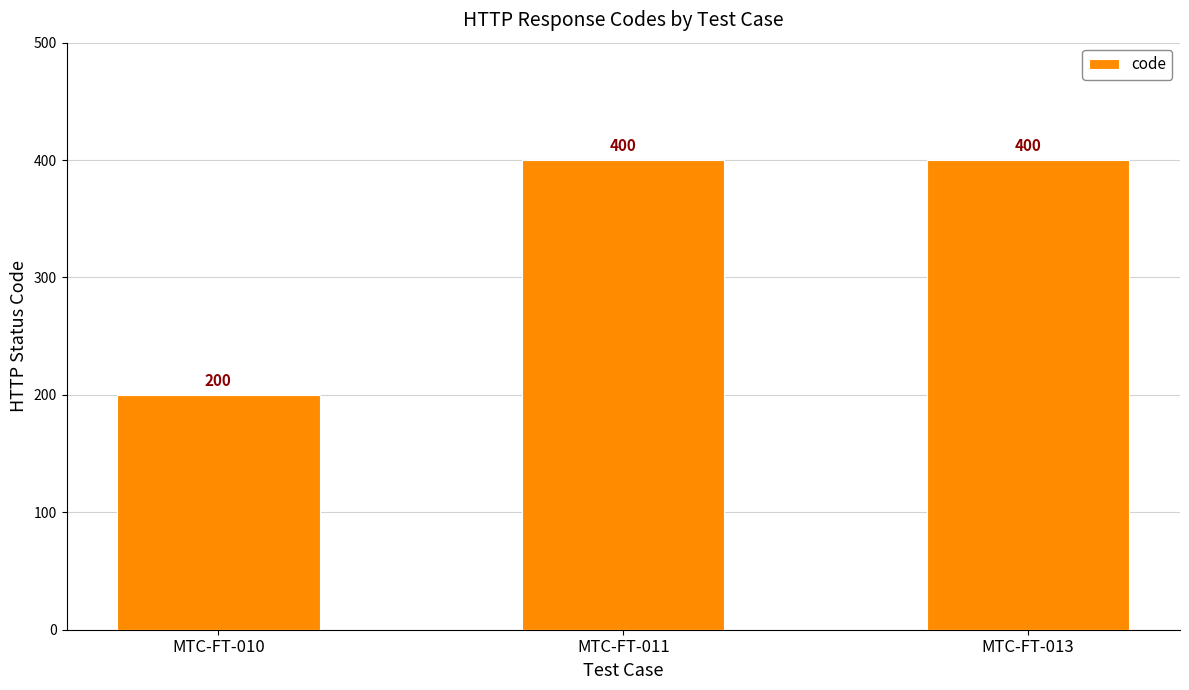

The value at MTC-FT-010 is 342. True or false?

False